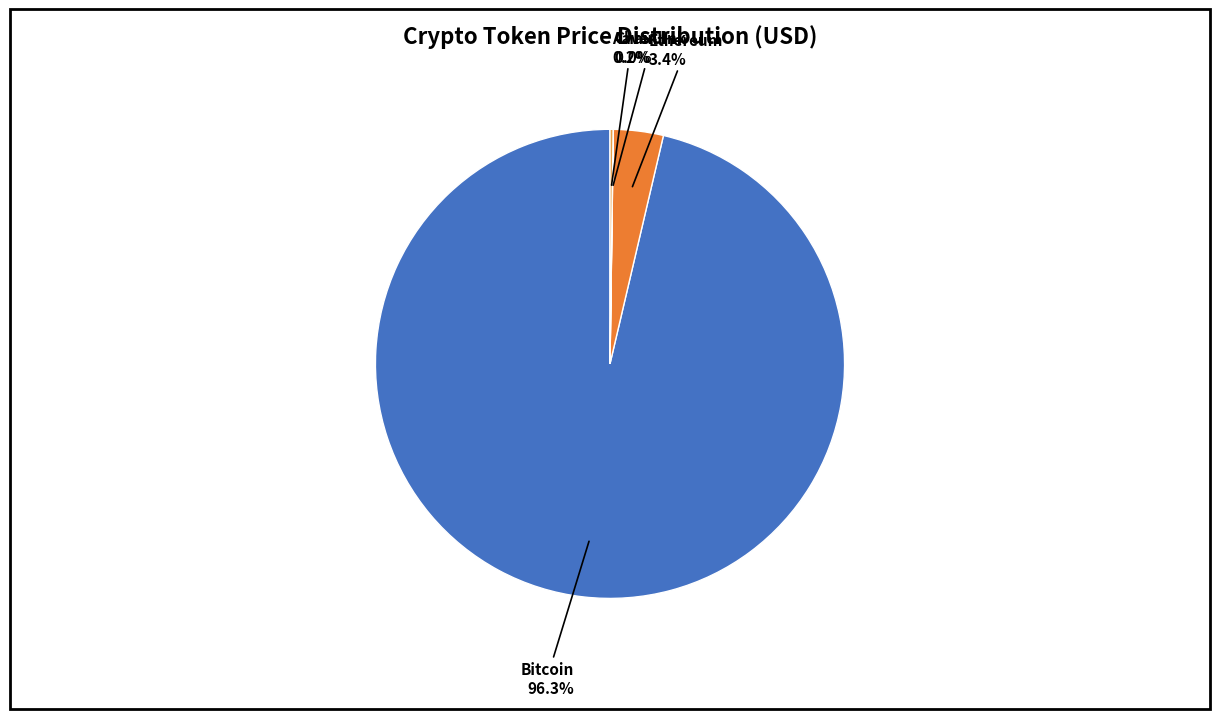

Does any single category account for the majority?

Yes